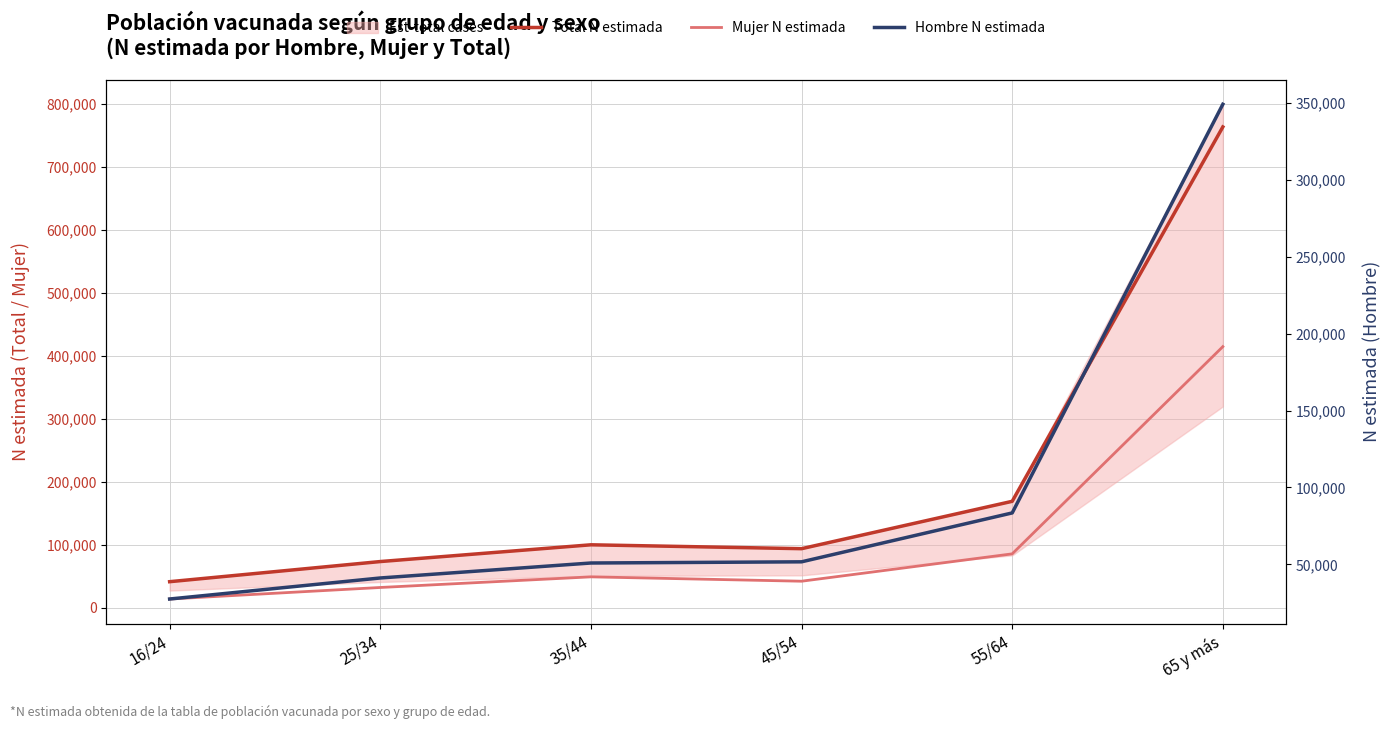

Is it true that Mujer N estimada equals 20421 at 16/24?

False